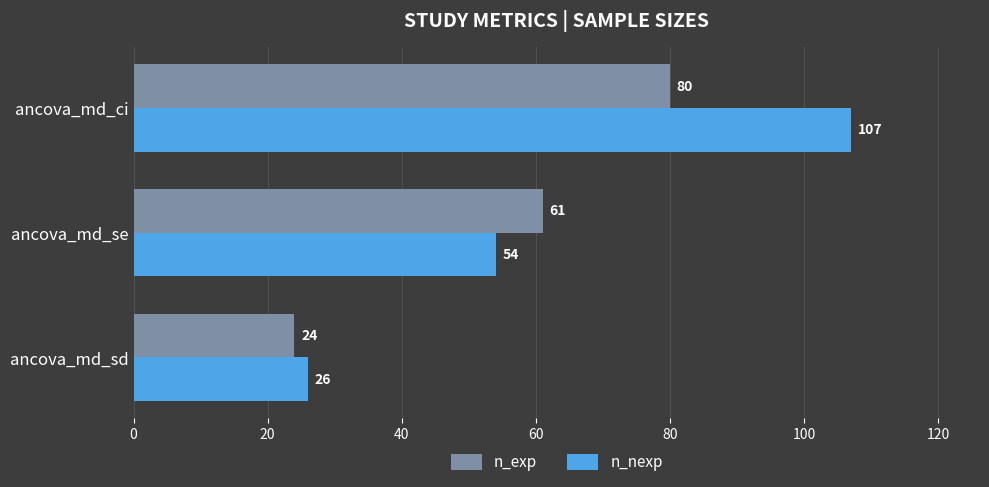

Which series changed the most between ancova_md_sd and ancova_md_ci?

n_nexp